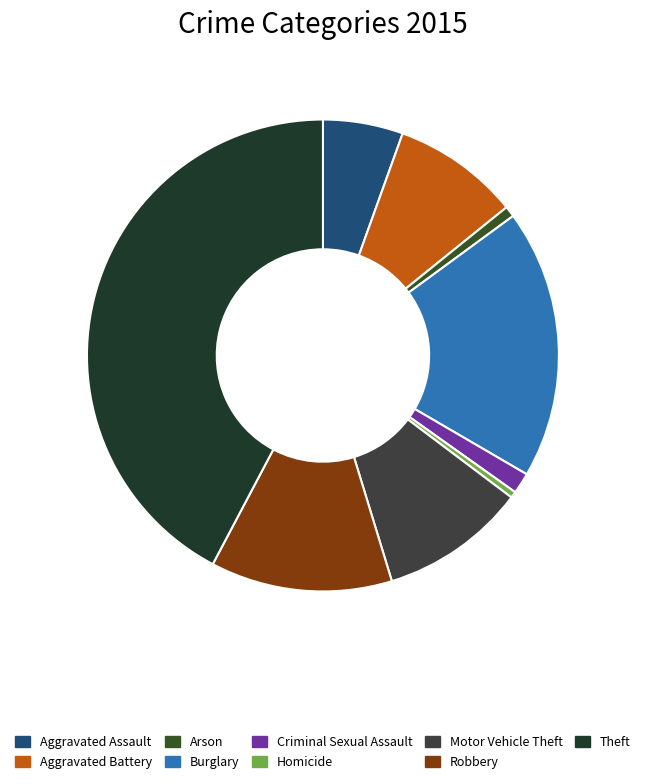

Count the number of slices in the pie.

9